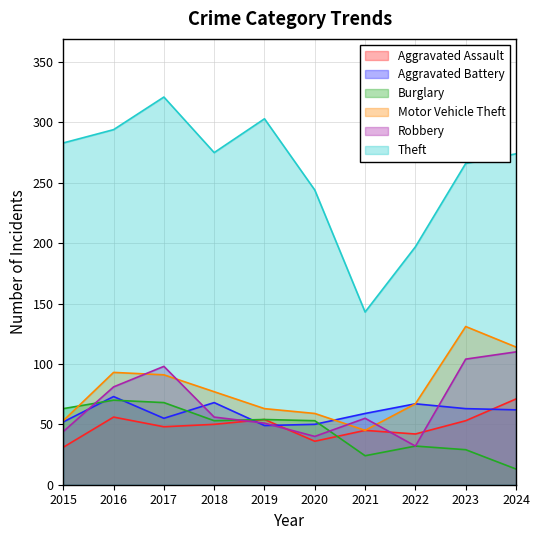

Where do Robbery and Motor Vehicle Theft first cross each other?

2016 and 2017